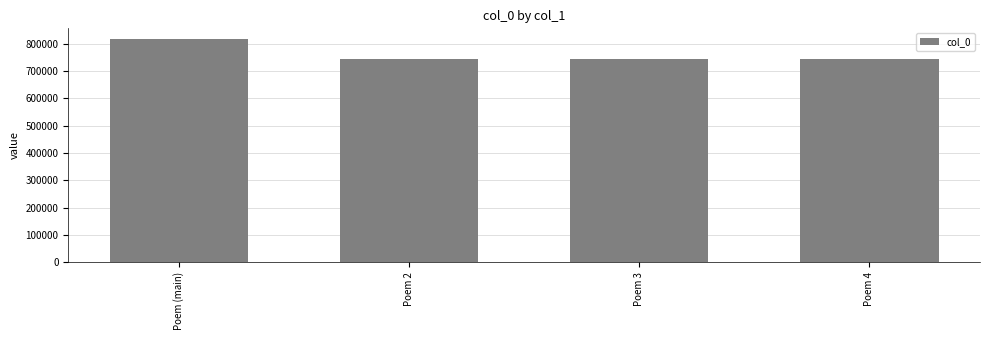

What is the average value?

761494